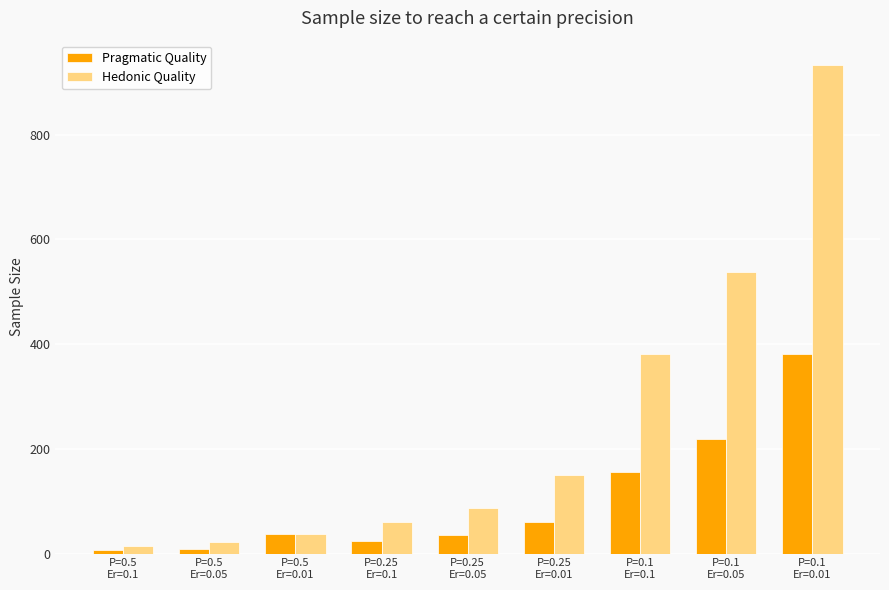

Count the number of data series in this chart.

2